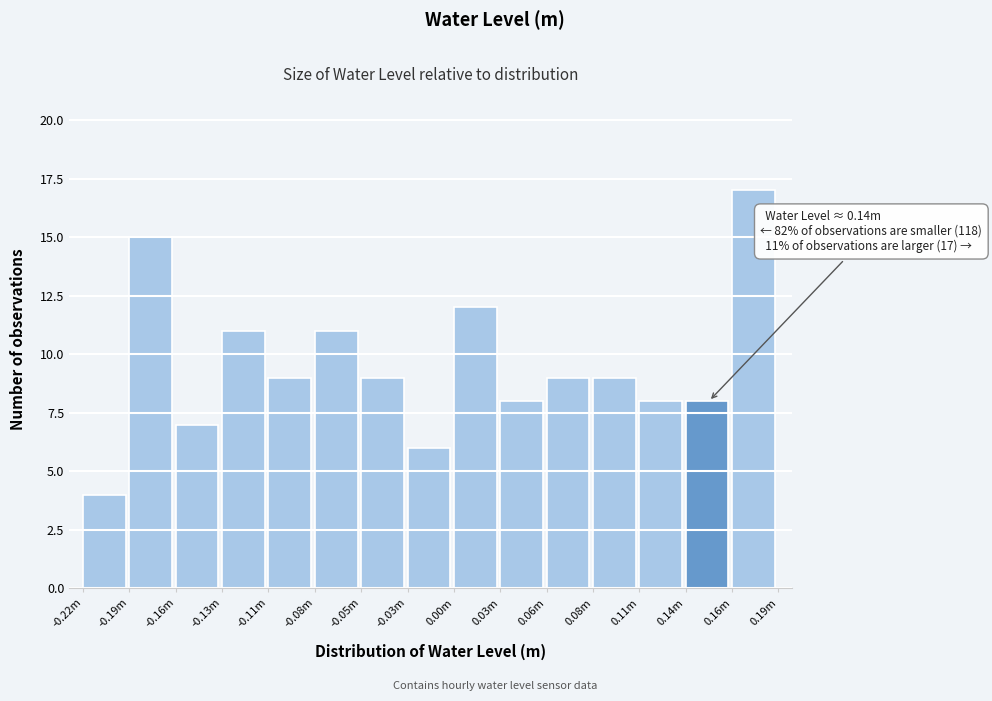

Reading left to right, transcribe all the data shown in this chart.

-0.22m=4	-0.19m=15	-0.16m=7	-0.13m=11	-0.11m=9	-0.08m=11	-0.05m=9	-0.03m=6	0.00m=12	0.03m=8	0.06m=9	0.08m=9	0.11m=8	0.14m=8	0.16m=17